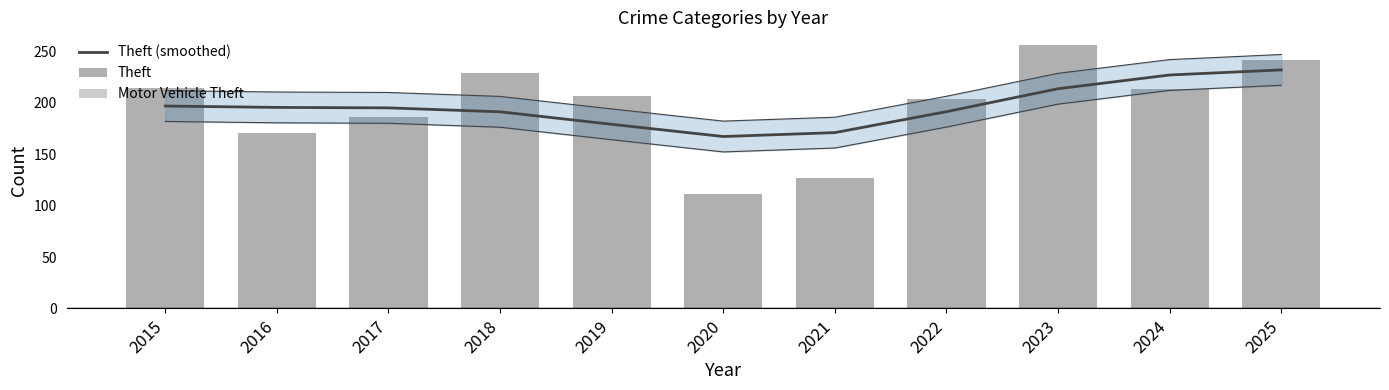

Reading left to right, transcribe all the data shown in this chart.

Theft (smoothed): 197.0	195.7	195.2	191.4	179.2	167.3	171.1	191.5	213.9	227.3	232.2
Theft: 215.0	171.0	186.0	229.0	207.0	111.0	127.0	204.0	256.0	214.0	242.0
Motor Vehicle Theft: 20.0	27.0	33.0	33.0	40.0	34.0	22.0	45.0	59.0	67.0	33.0